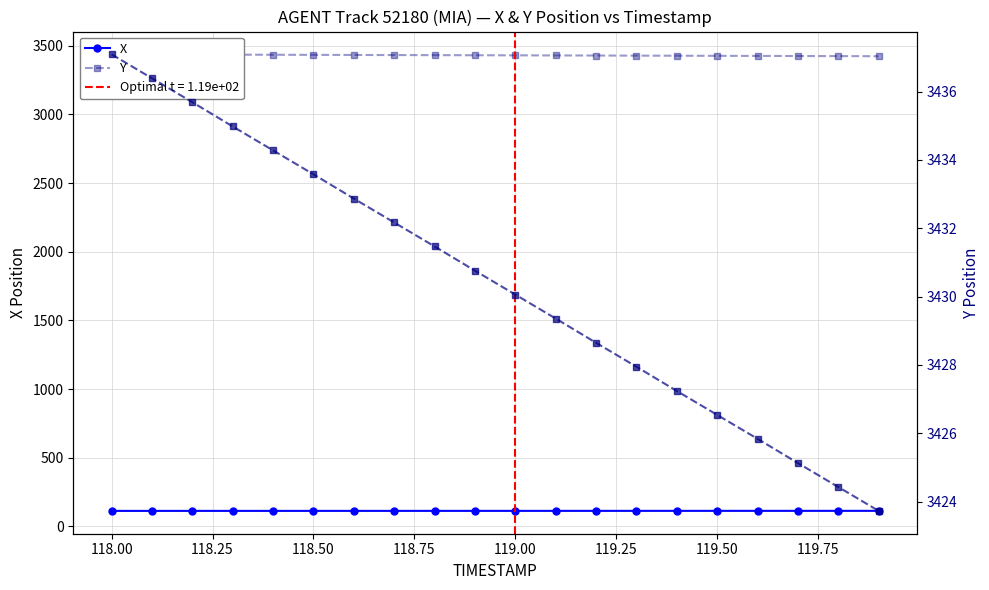

What is the lowest value of the X series?

113.3